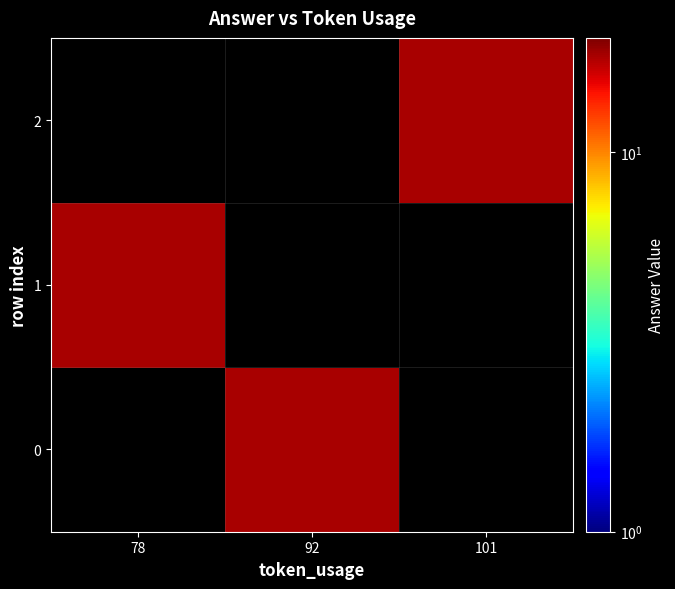

At which category does the chart reach its minimum across all series?

92